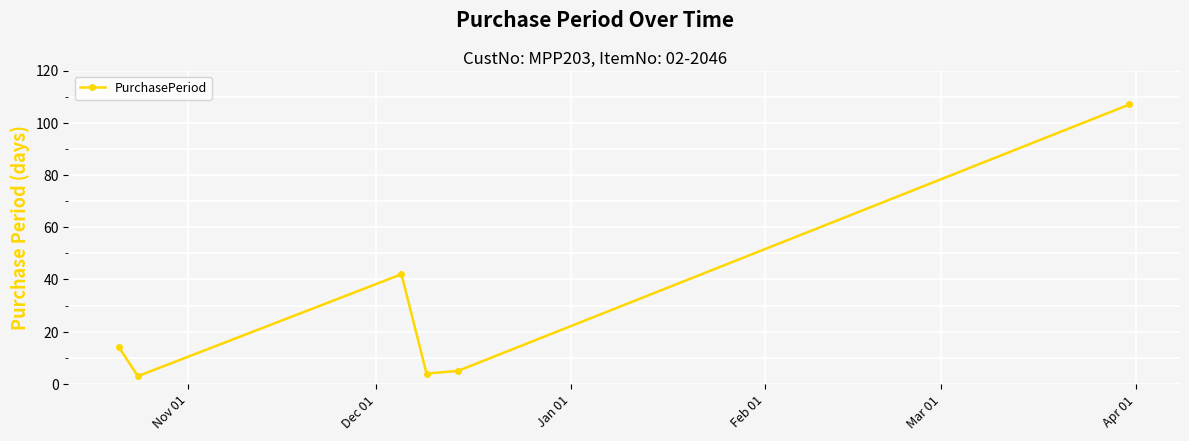

How many interior local valleys (lower than both neighbors) does the data have?

2